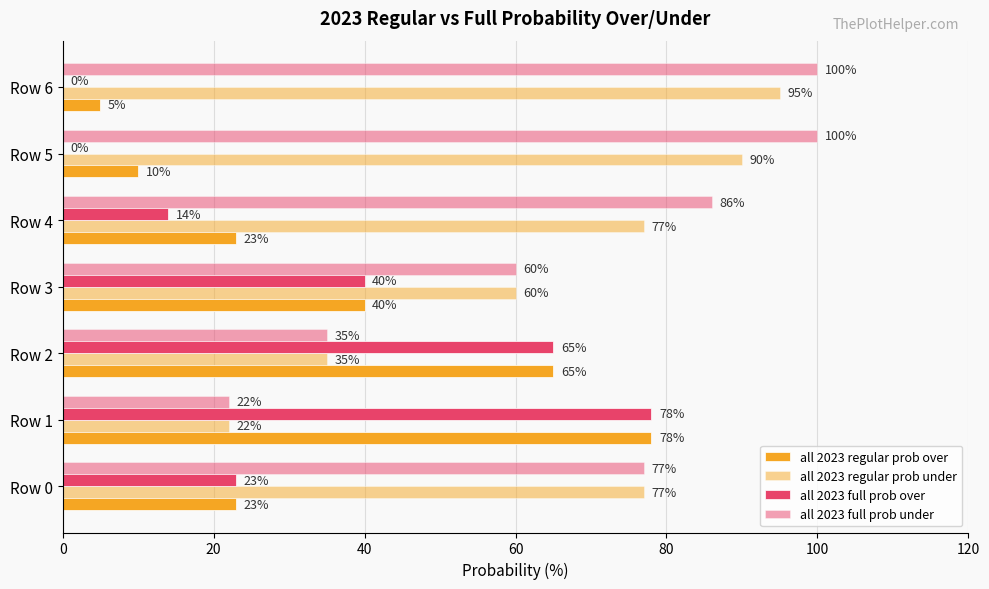

How many categories are shown in the chart?

7